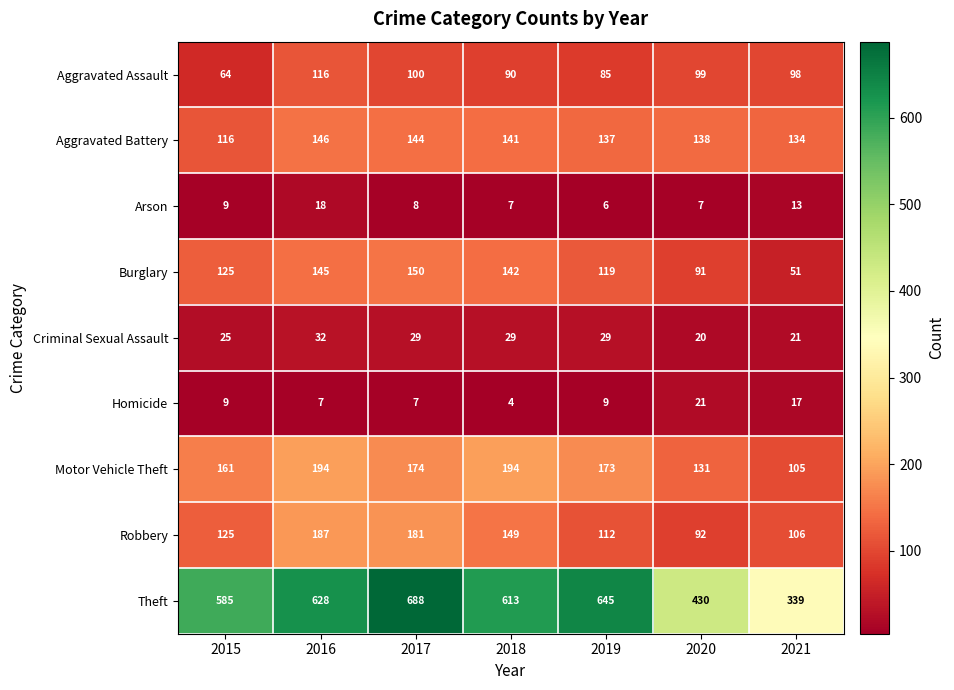

Read the Aggravated Assault value at 2018.

90